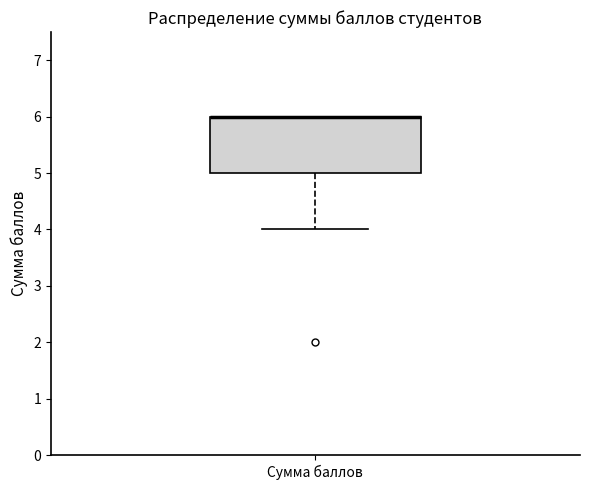

Where is the upper edge of the box for Сумма баллов on the y-axis? The values are not printed on the chart, so give them approximately, as read against the axis.

6